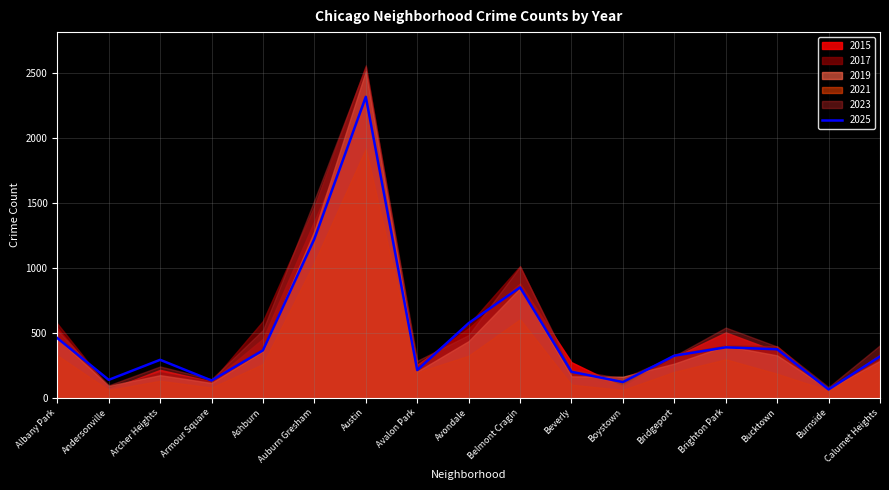

What are all the series names shown in the legend?

2015, 2017, 2019, 2021, 2023, 2025